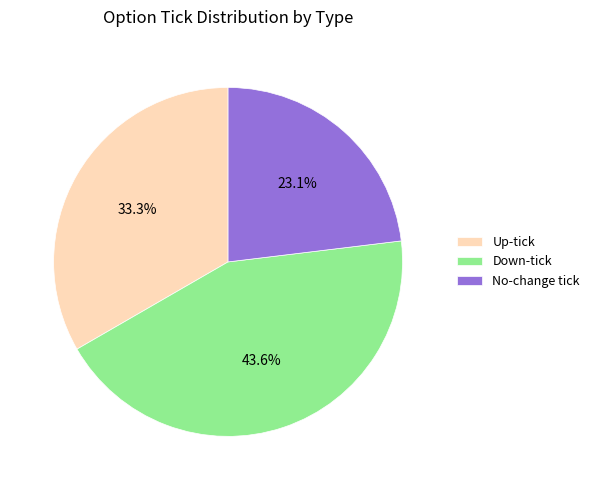

Is there a majority slice in this chart?

No